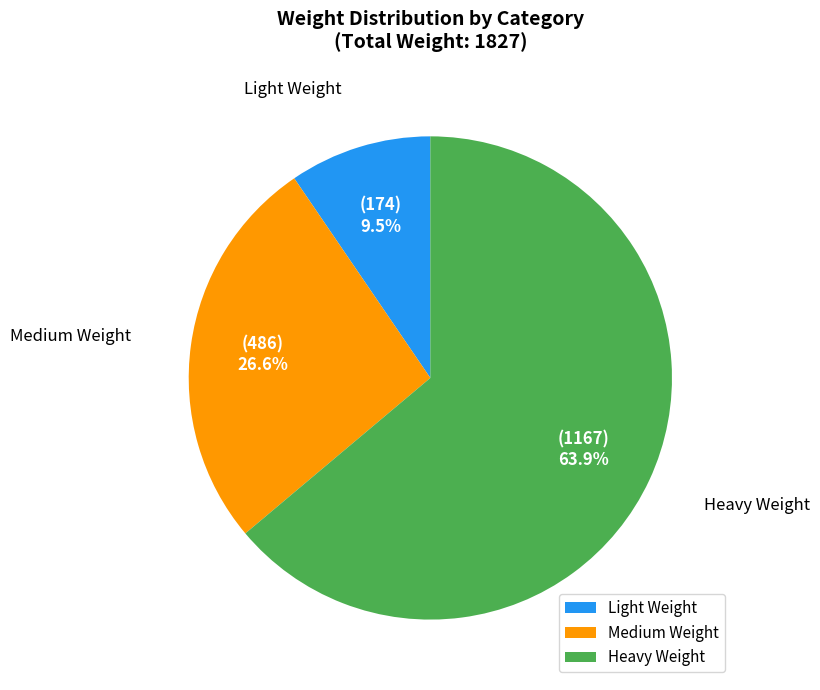

Which category has the smallest portion of the pie?

Light Weight